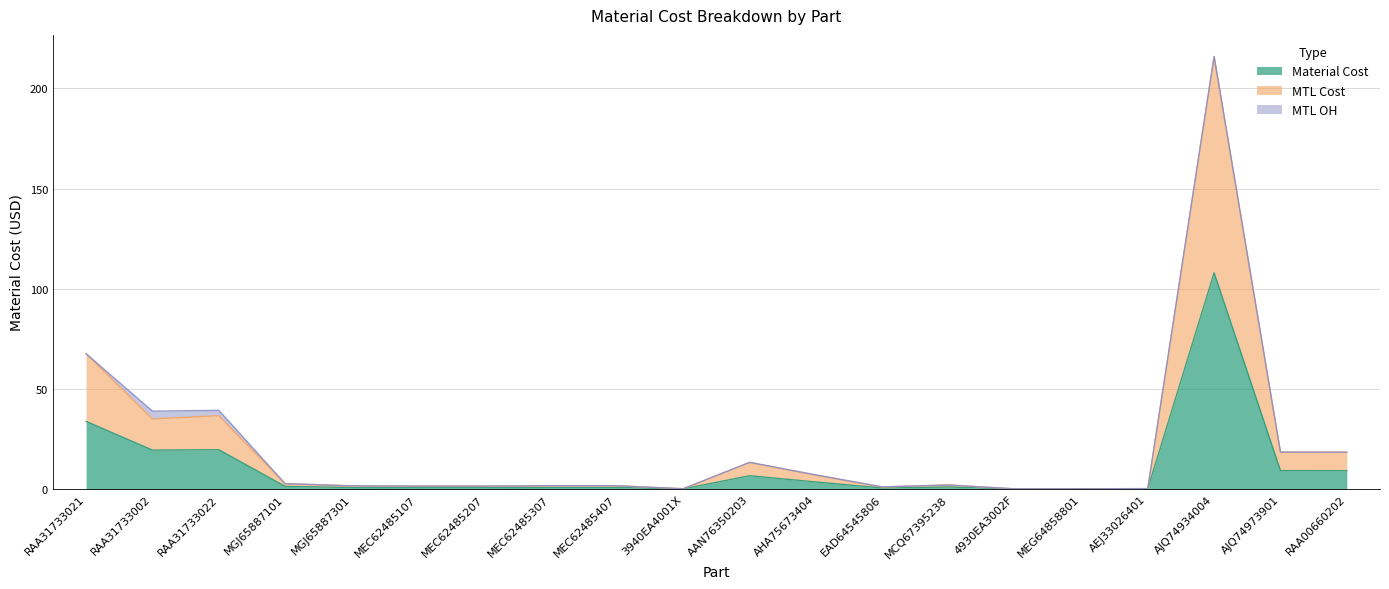

What is the maximum value shown in the chart?

216.0